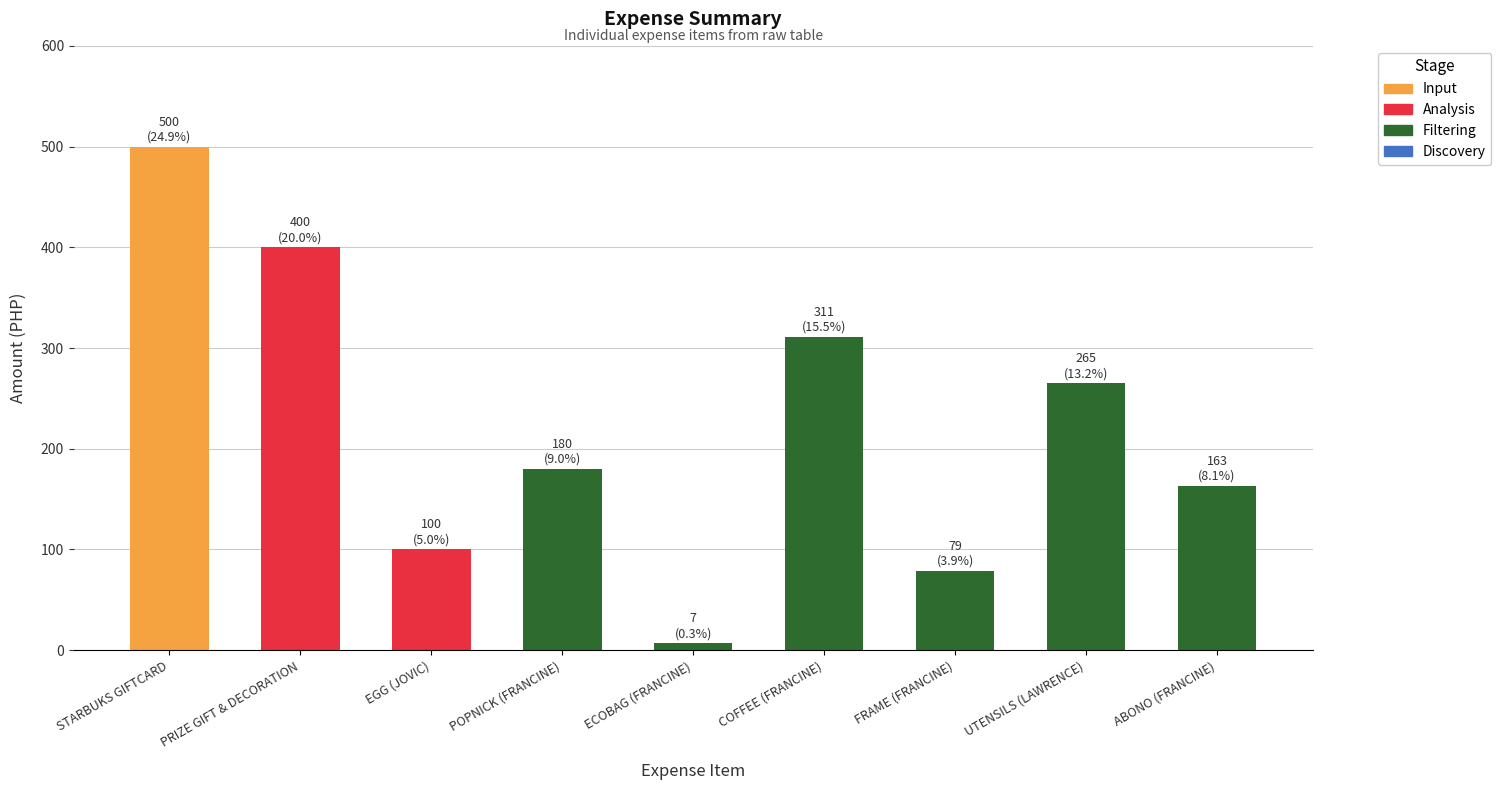

What is the sum of all values?

2005